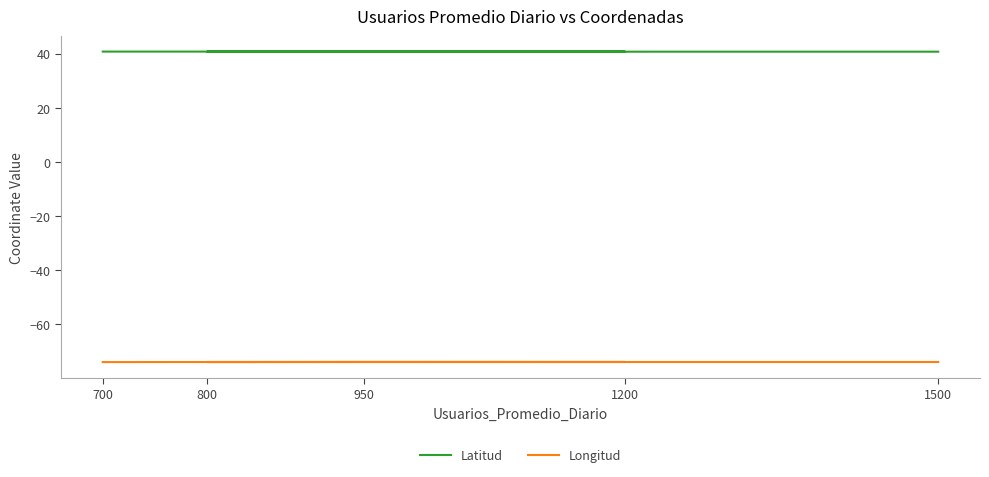

What is the difference between the maximum and minimum values in the Longitud series?

0.1